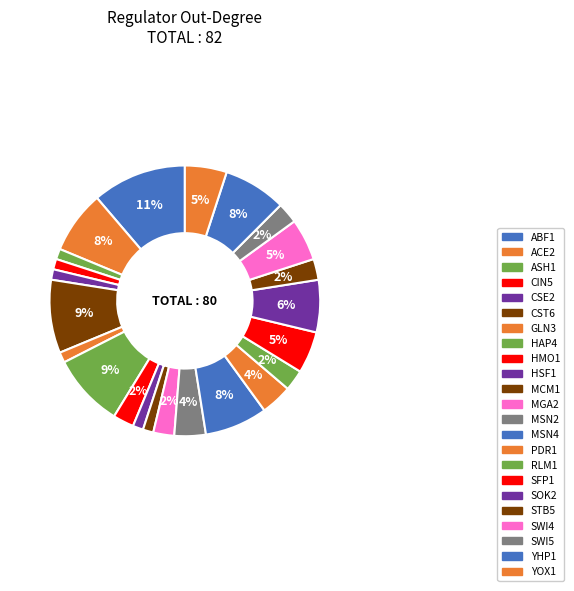

How many segments does this pie chart have?

23